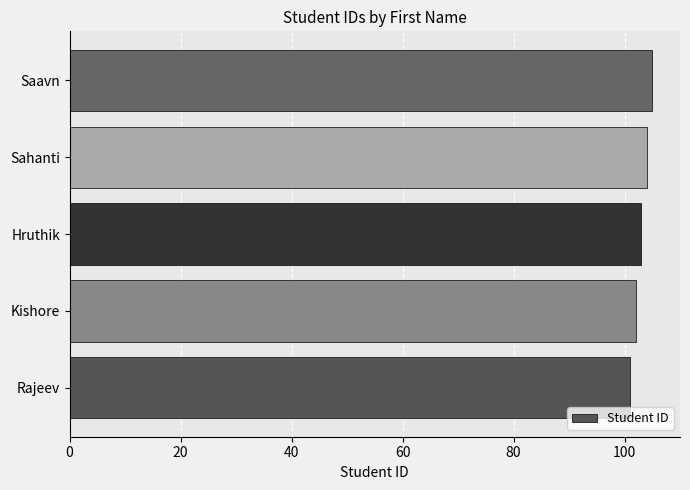

List the labels in order of value, smallest first.

Rajeev, Kishore, Hruthik, Sahanti, Saavn